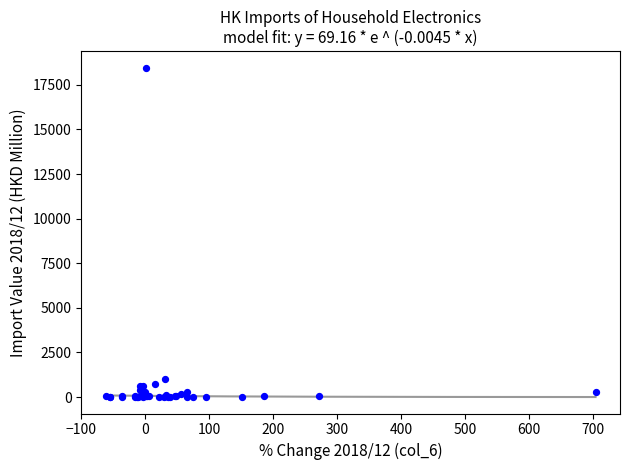

What Y value in the scatter plot is closest to 9233?

1035.6